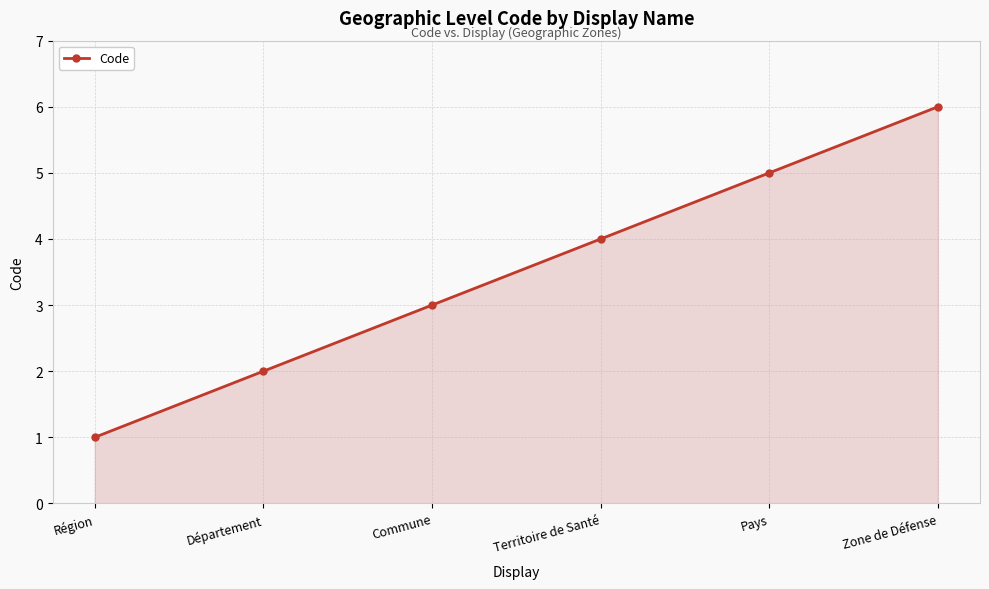

Reading left to right, transcribe all the data shown in this chart.

Région=1	Département=2	Commune=3	Territoire de Santé=4	Pays=5	Zone de Défense=6